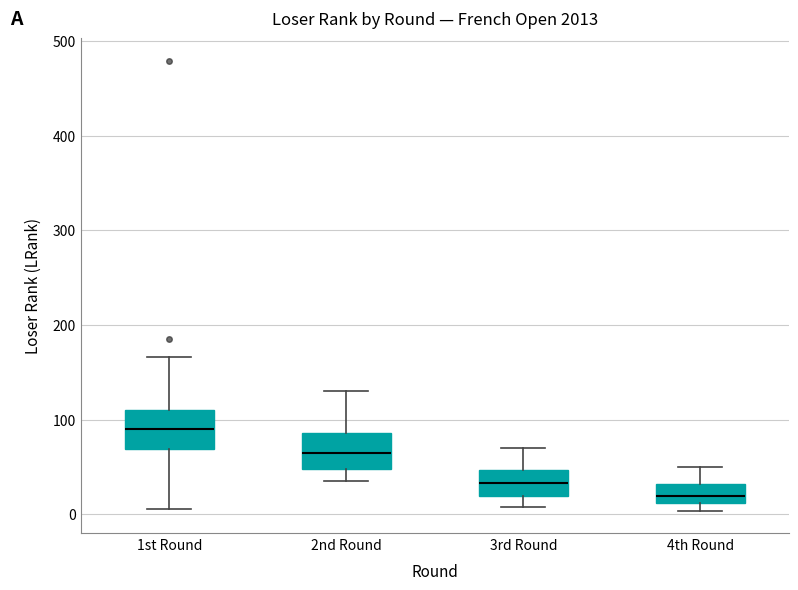

Reading left to right, transcribe this box plot: for each box, give where its median line is, the range the box spans, and where its two whiskers end, as read against the y-axis. The values are not printed on the chart, so give them approximately, as read against the axis.

1st Round: median 90, box 70 to 110, whiskers 10 to 170
2nd Round: median 60, box 50 to 90, whiskers 40 to 130
3rd Round: median 30, box 20 to 50, whiskers 10 to 70
4th Round: median 20, box 10 to 30, whiskers 0 to 50